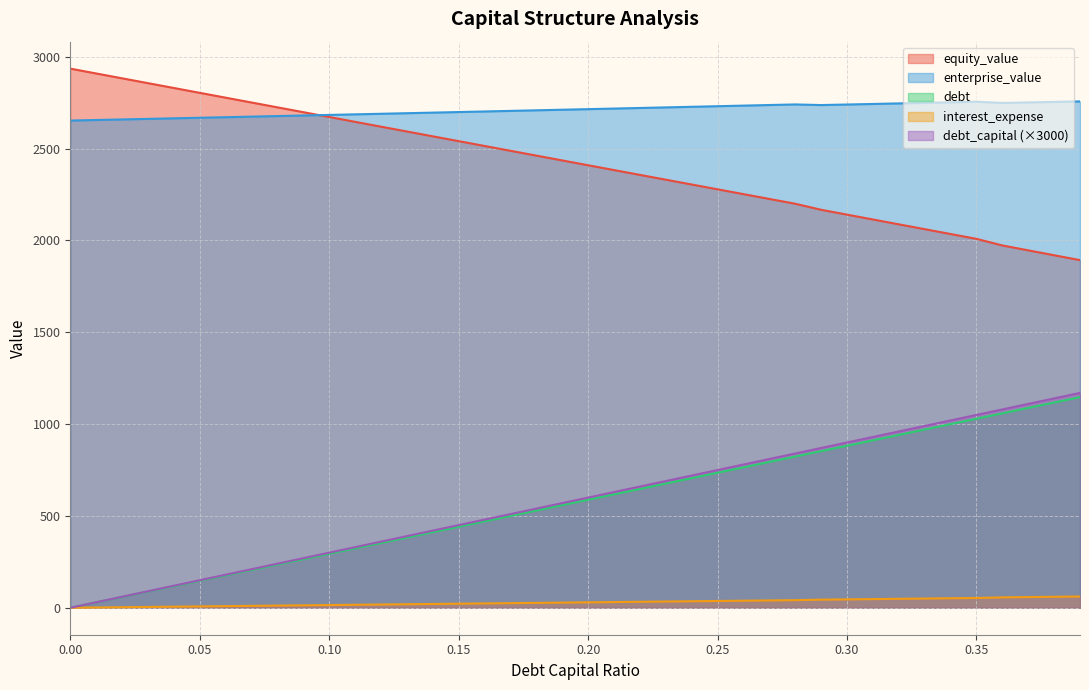

What is the spread (max minus min) of values at 0.07?

2740.9